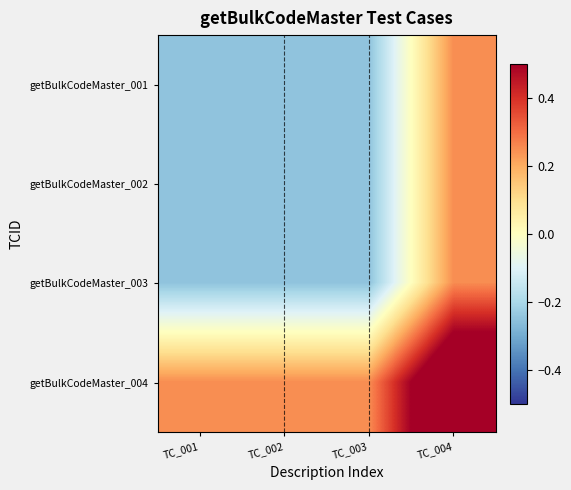

Which label corresponds to the smallest value in the chart?

TC_001